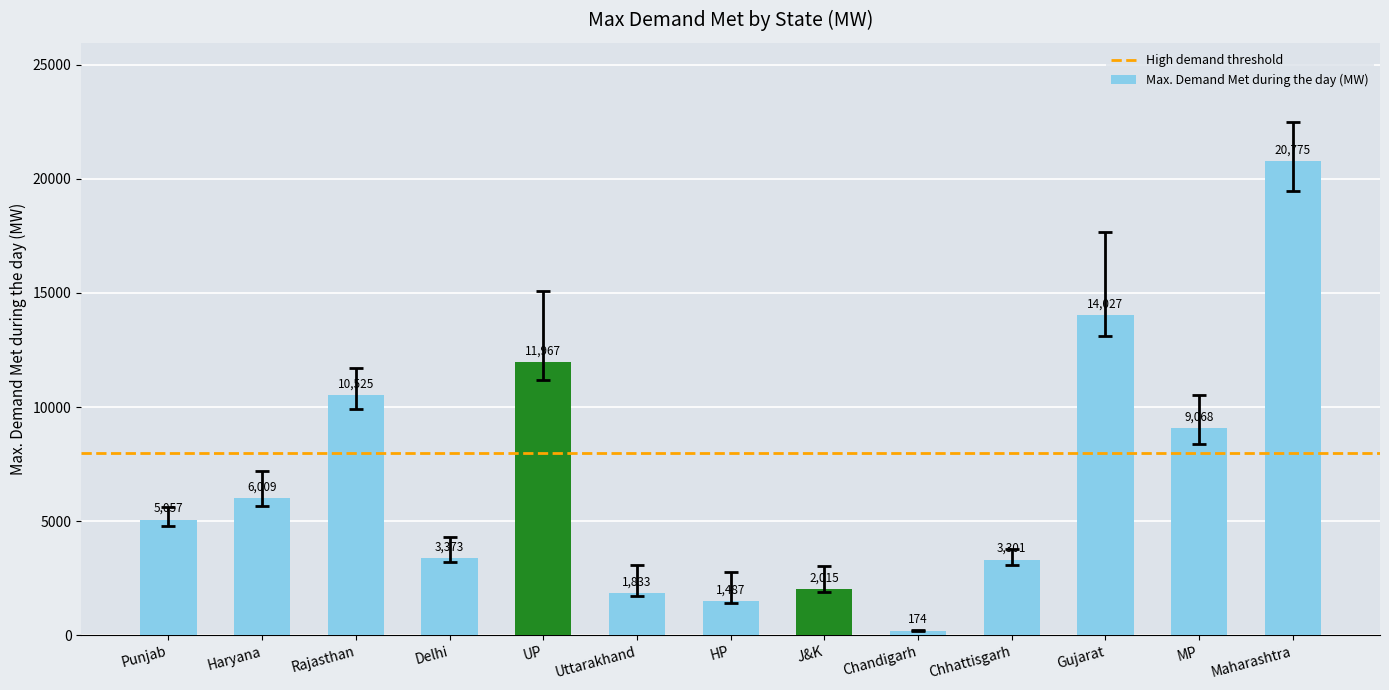

Are the bars grouped side by side (vs. stacked)?

No